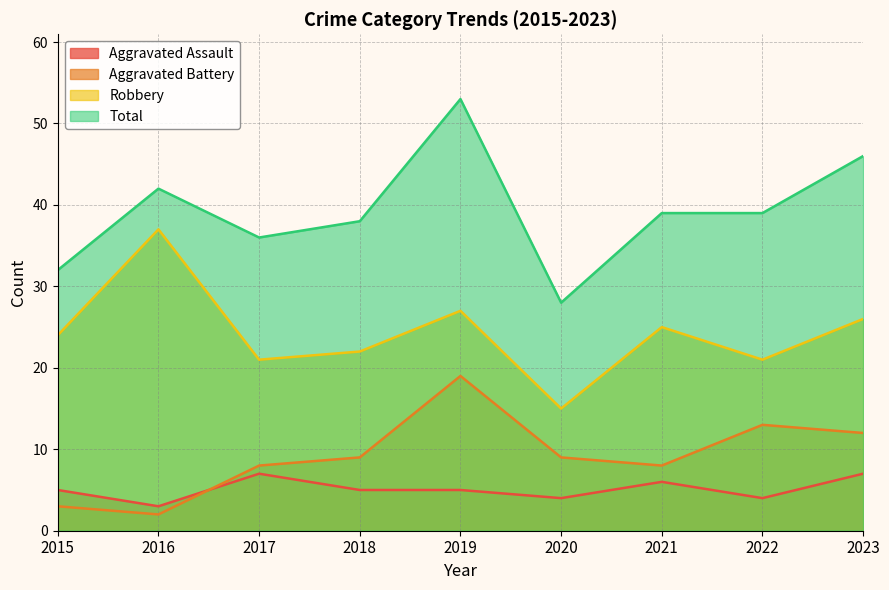

In Aggravated Assault, how many points are higher than both neighbors (excluding endpoints)?

2